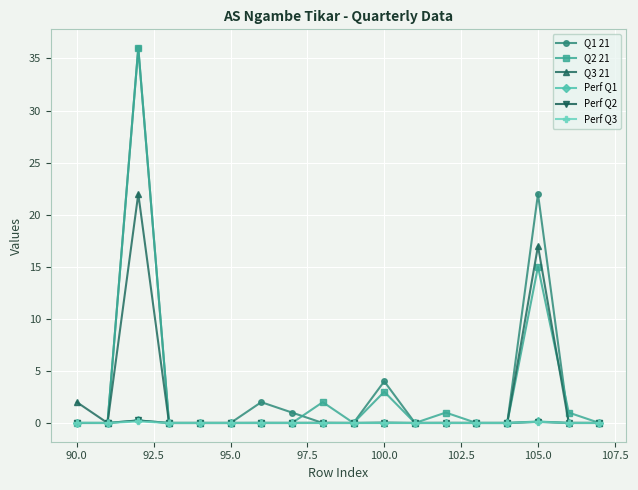

How many distinct data groups are displayed?

6